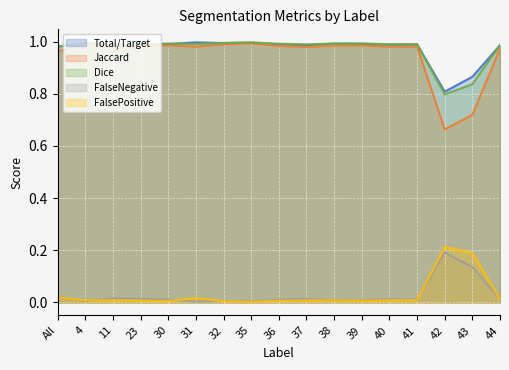

The Jaccard series shows 1.0 at 37. True or false?

True